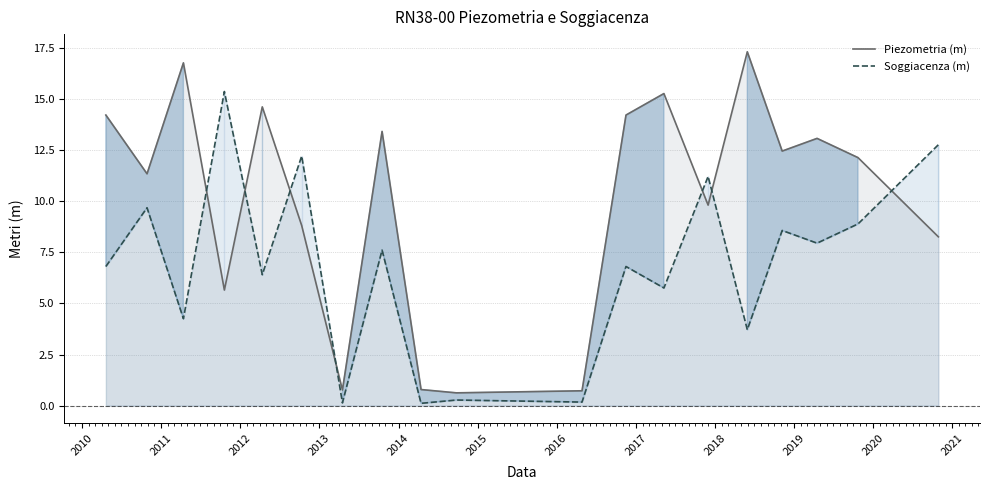

What is the lowest value of the Soggiacenza (m) series?

0.1